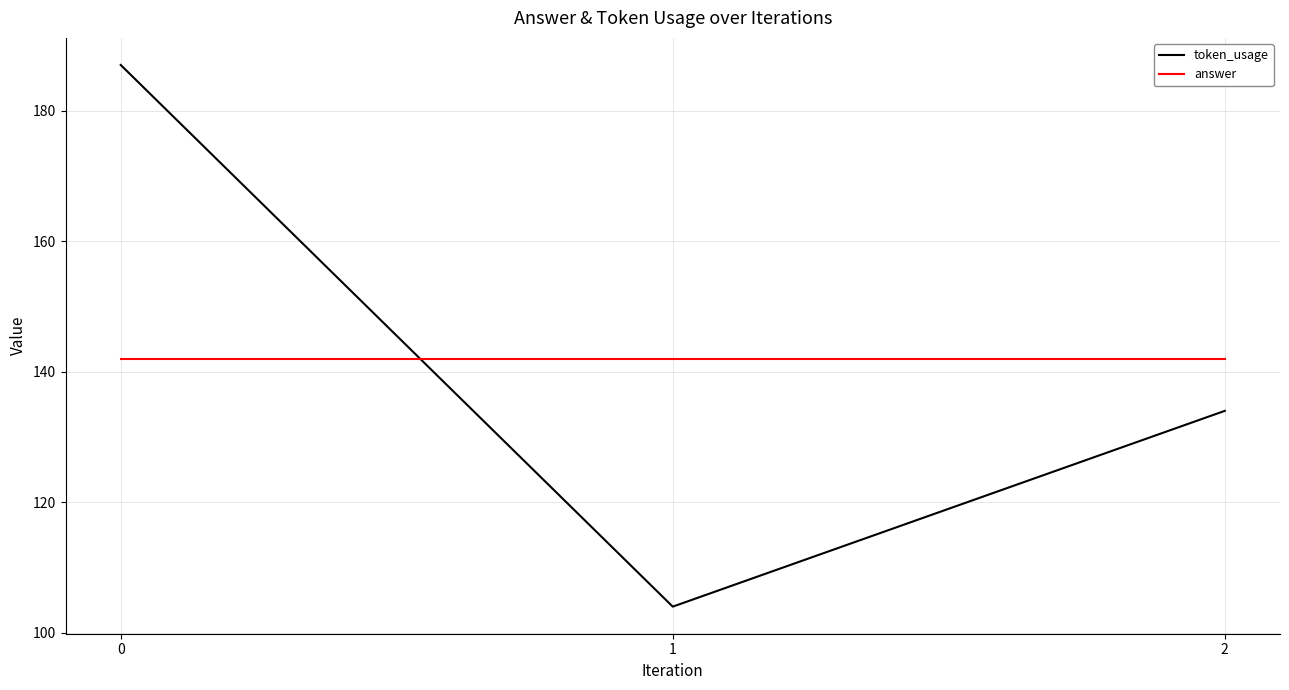

What are all the series names shown in the legend?

token_usage, answer